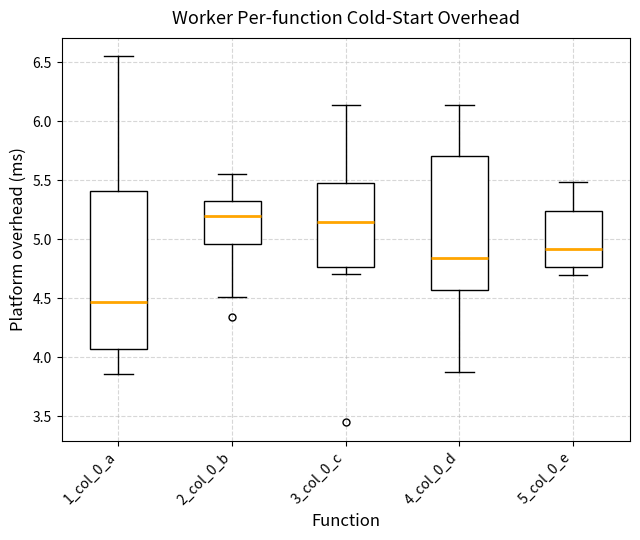

Reading left to right, transcribe this box plot: for each box, give where its median line is, the range the box spans, and where its two whiskers end, as read against the y-axis. The values are not printed on the chart, so give them approximately, as read against the axis.

1_col_0_a: median 4.45, box 4.05 to 5.40, whiskers 3.85 to 6.55
2_col_0_b: median 5.20, box 4.95 to 5.35, whiskers 4.50 to 5.55
3_col_0_c: median 5.15, box 4.75 to 5.45, whiskers 4.70 to 6.15
4_col_0_d: median 4.85, box 4.55 to 5.70, whiskers 3.85 to 6.15
5_col_0_e: median 4.90, box 4.75 to 5.25, whiskers 4.70 to 5.50